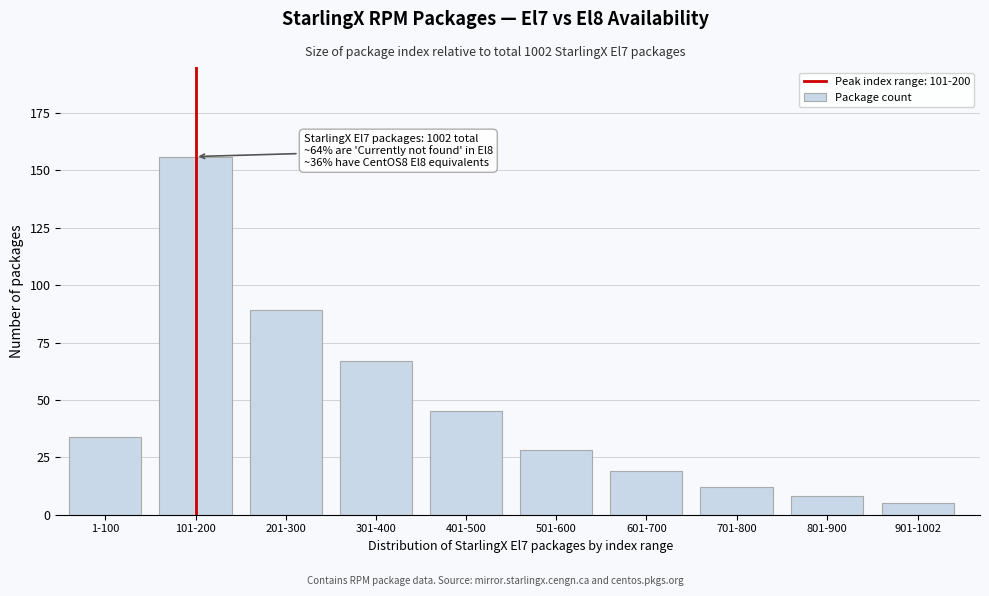

Reading left to right, extract all data points from this chart.

34	156	89	67	45	28	19	12	8	5